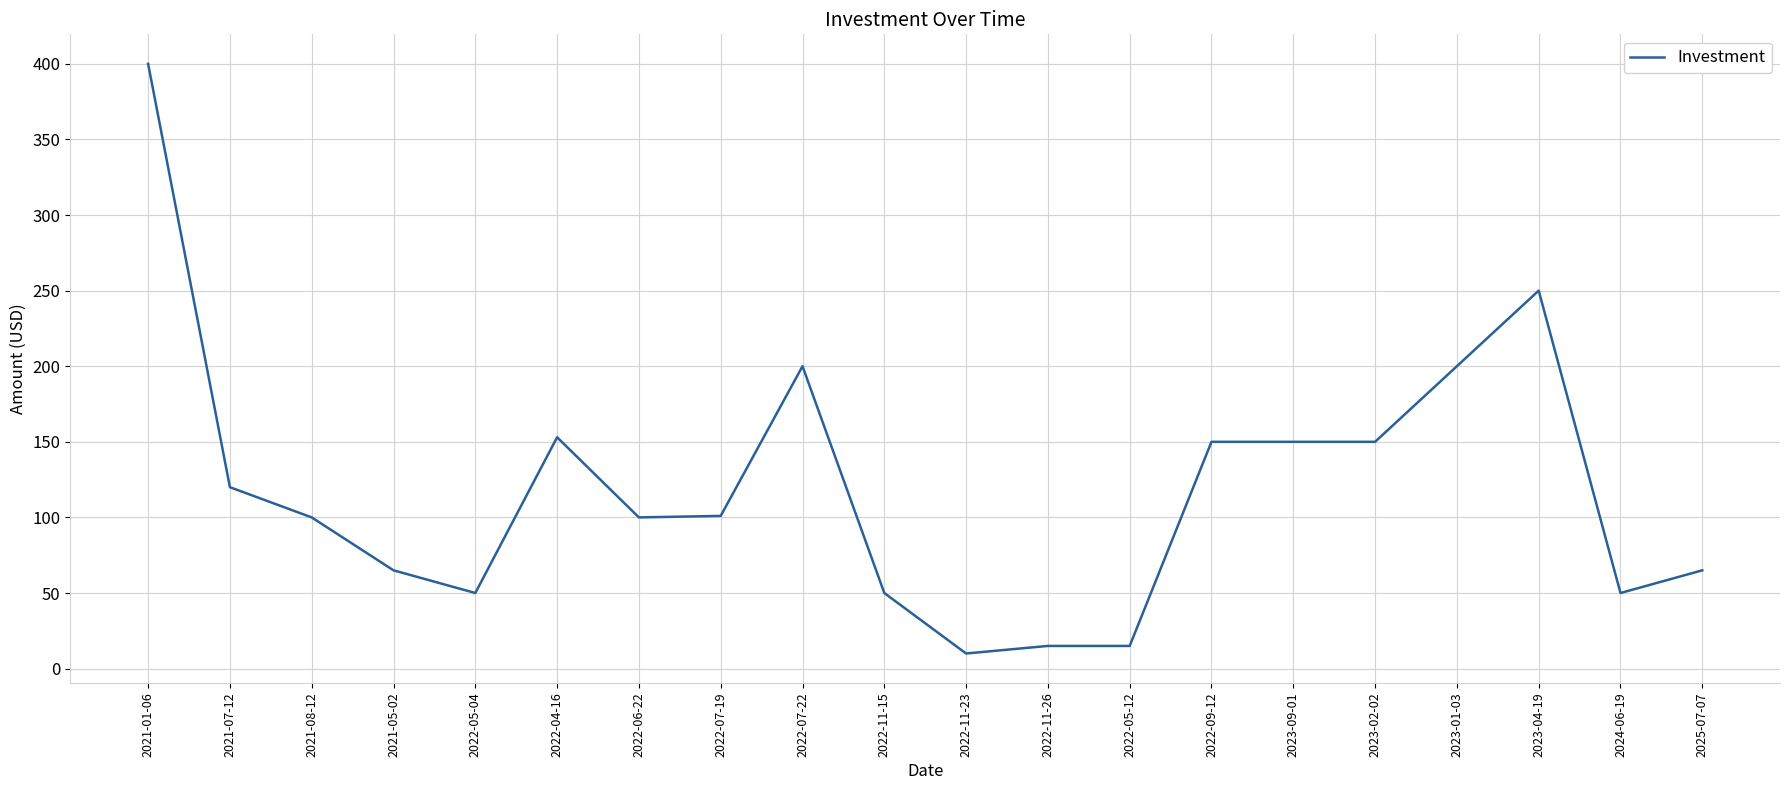

What is the change in value from 2021-01-06 to 2022-07-22?

-200